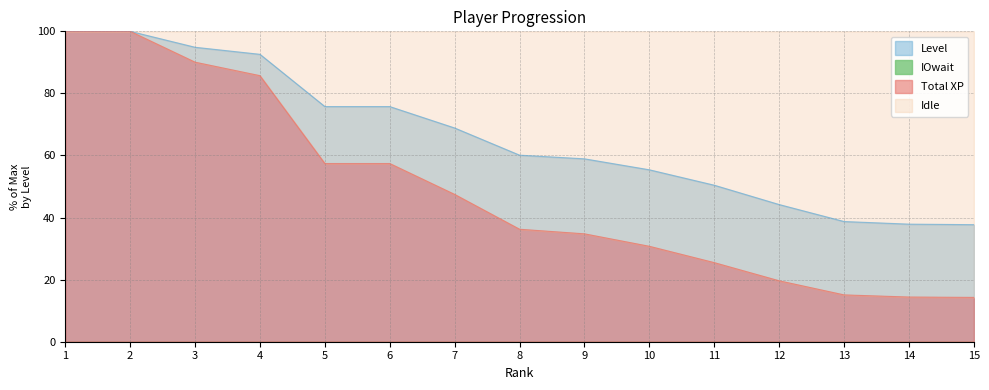

At which label is Level closest to 68?

7